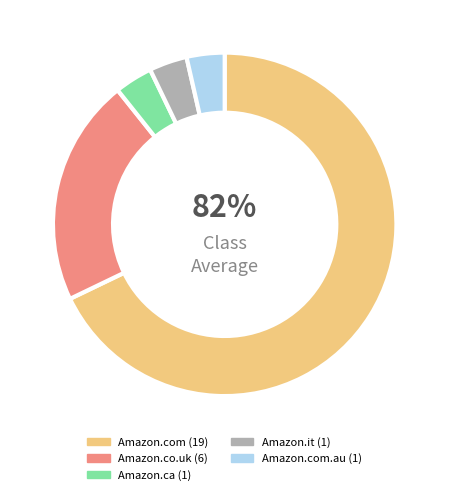

To the nearest percent, what percentage of the pie is Amazon.com?

68%